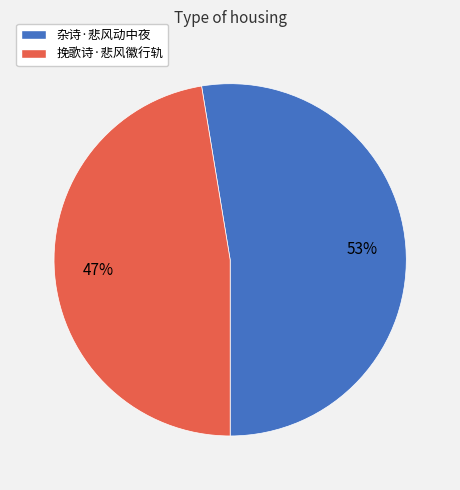

Rank the categories by value from highest to lowest.

杂诗·悲风动中夜, 挽歌诗·悲风徽行轨